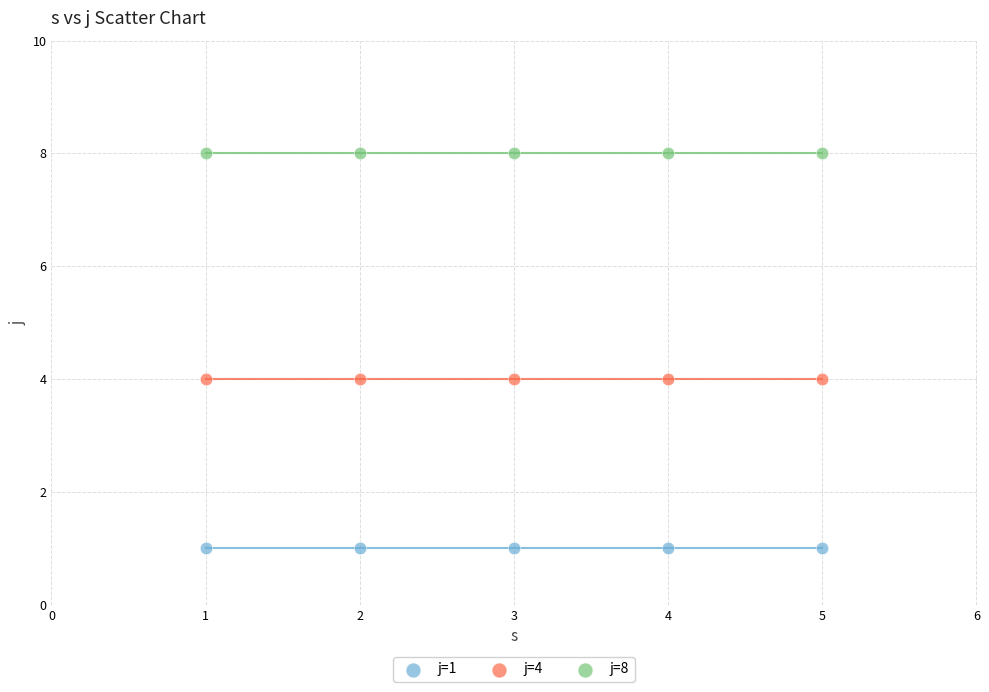

Which series contains the highest Y value?

j=8